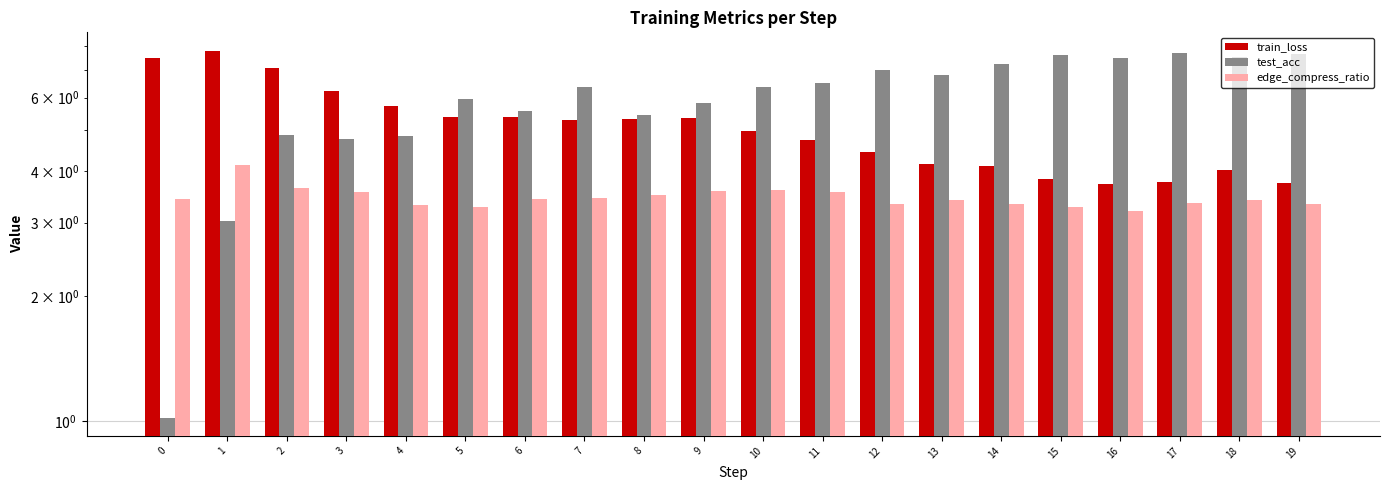

The value of edge_compress_ratio at 14 is 3.3. True or false?

True